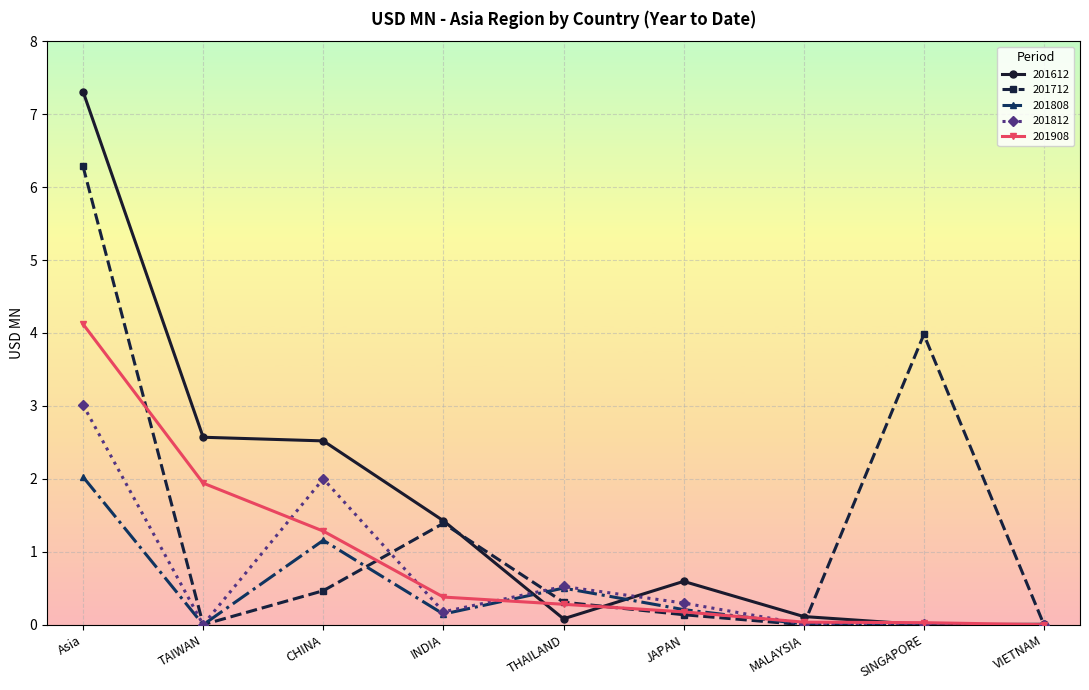

How many interior local peaks does the 201712 series have?

2